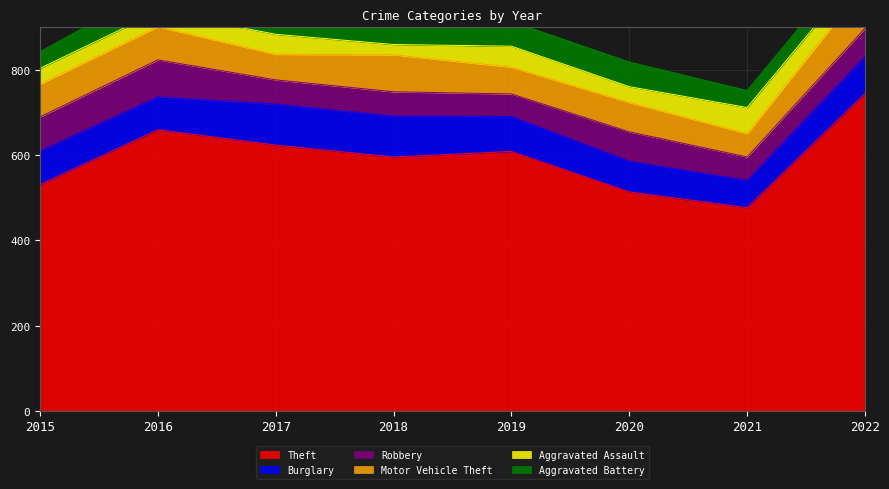

What is the value of the Theft point at the 3rd from the left?

624